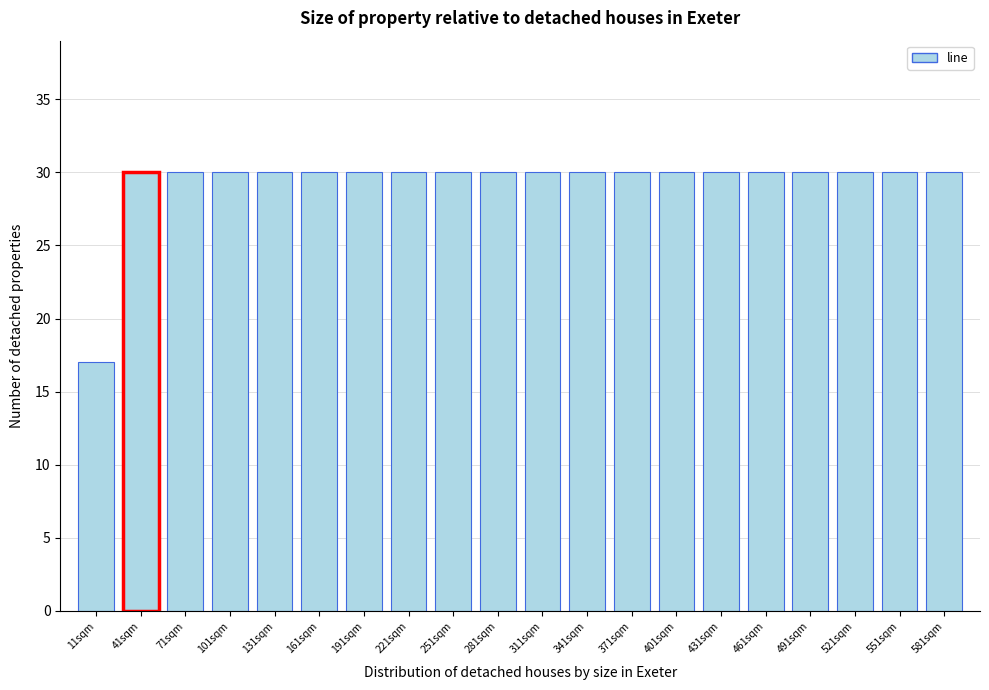

Reading right to left, what are all the values shown in this chart?

581sqm=30	551sqm=30	521sqm=30	491sqm=30	461sqm=30	431sqm=30	401sqm=30	371sqm=30	341sqm=30	311sqm=30	281sqm=30	251sqm=30	221sqm=30	191sqm=30	161sqm=30	131sqm=30	101sqm=30	71sqm=30	41sqm=30	11sqm=17